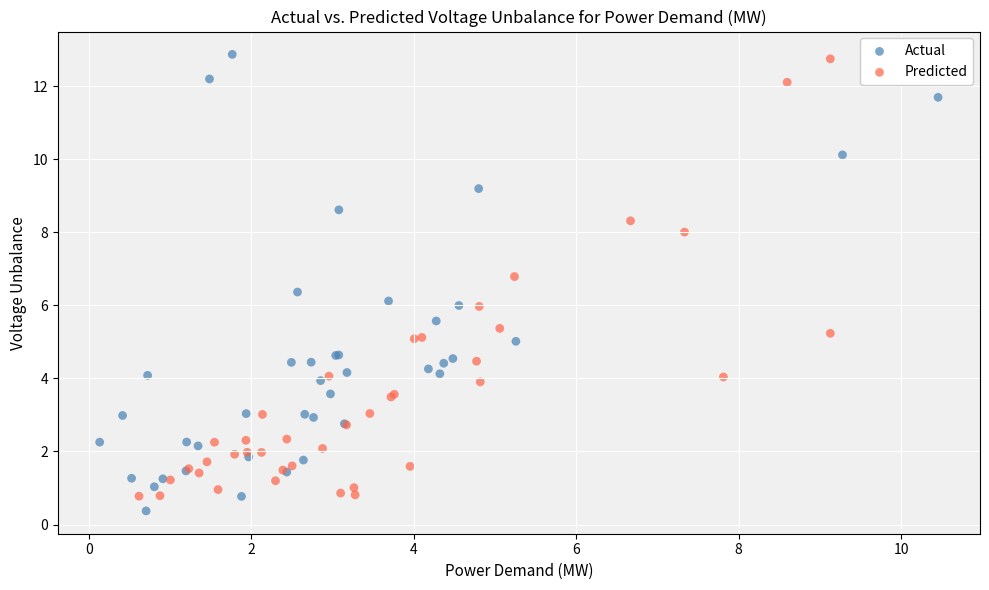

Which series contains the highest Y value?

Actual